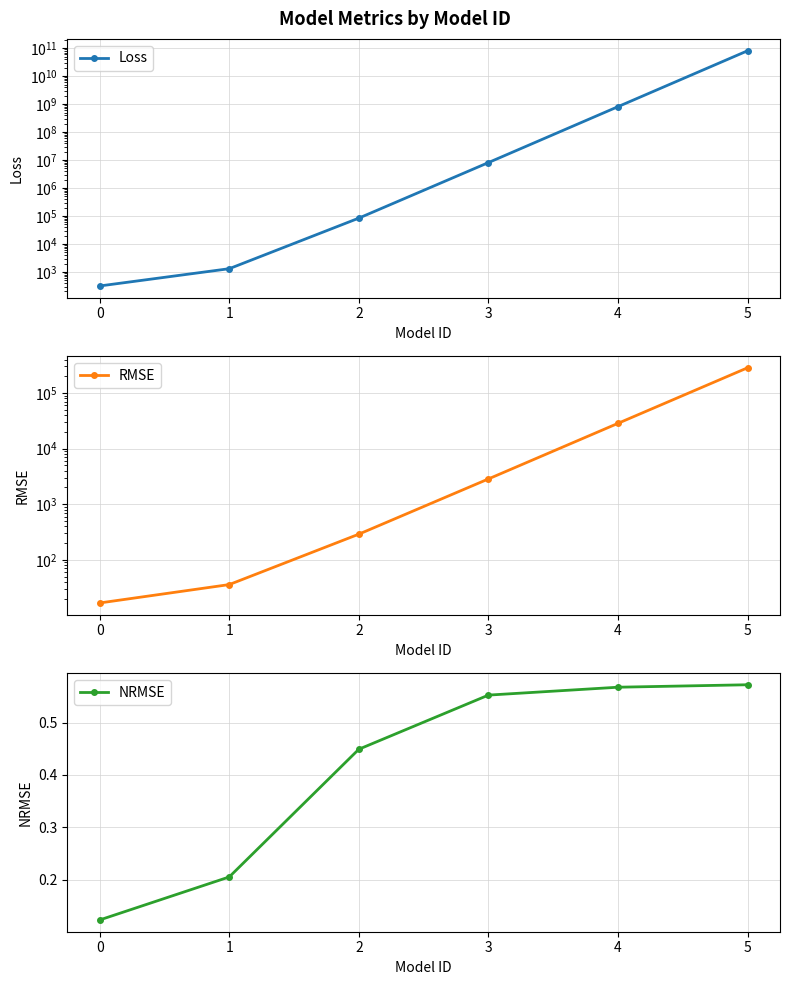

Which series has the widest spread of values?

Loss